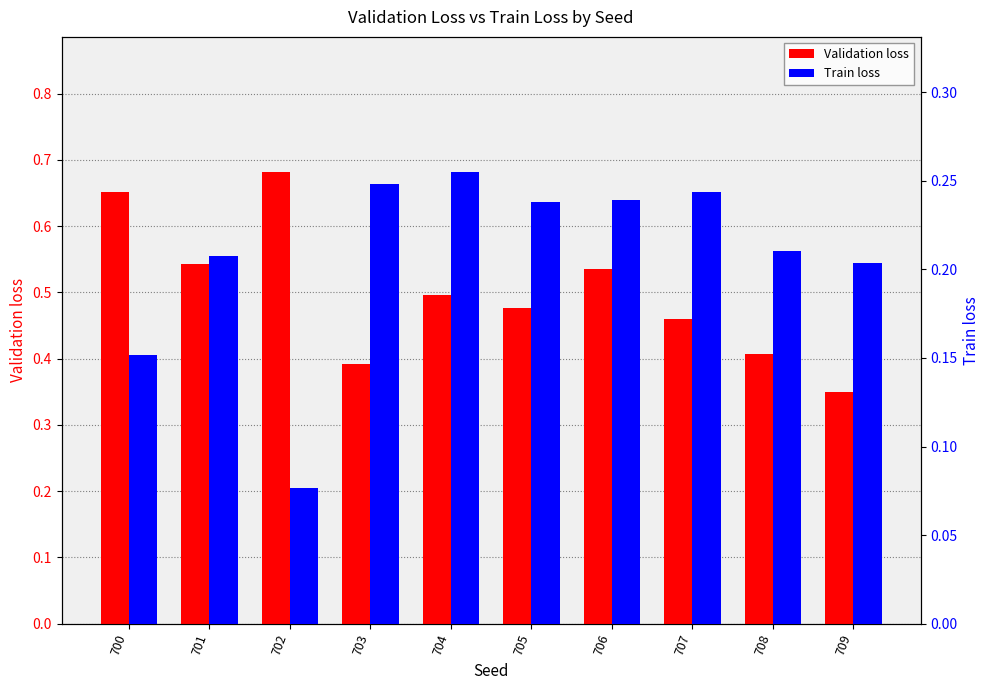

What is the sum of the Validation loss values at 705 and 702?

1.2